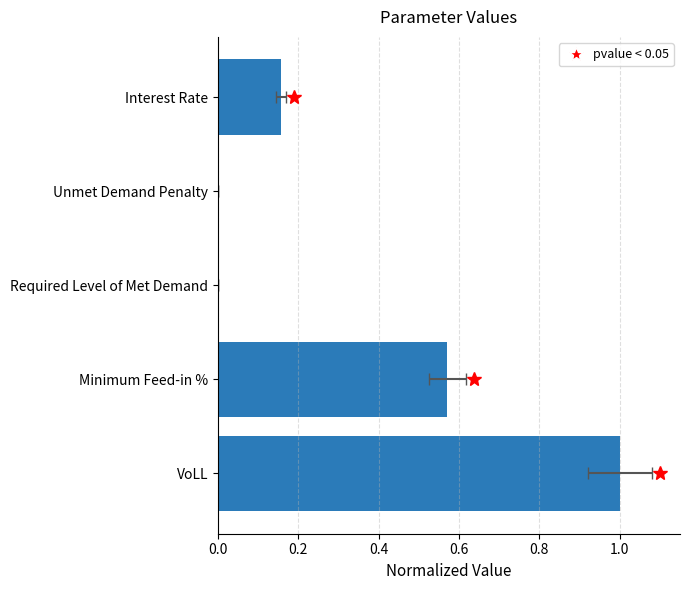

What is the difference between the maximum and minimum values?

1.0